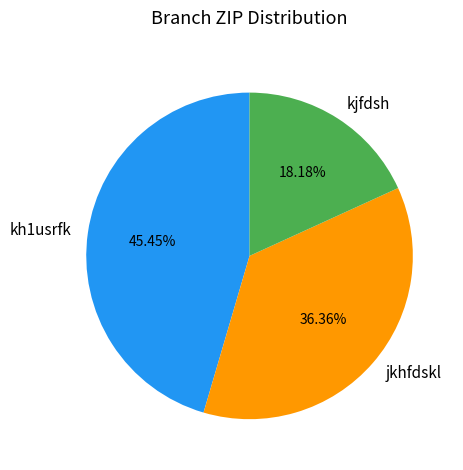

To the nearest percent, what portion does kh1usrfk represent?

45%